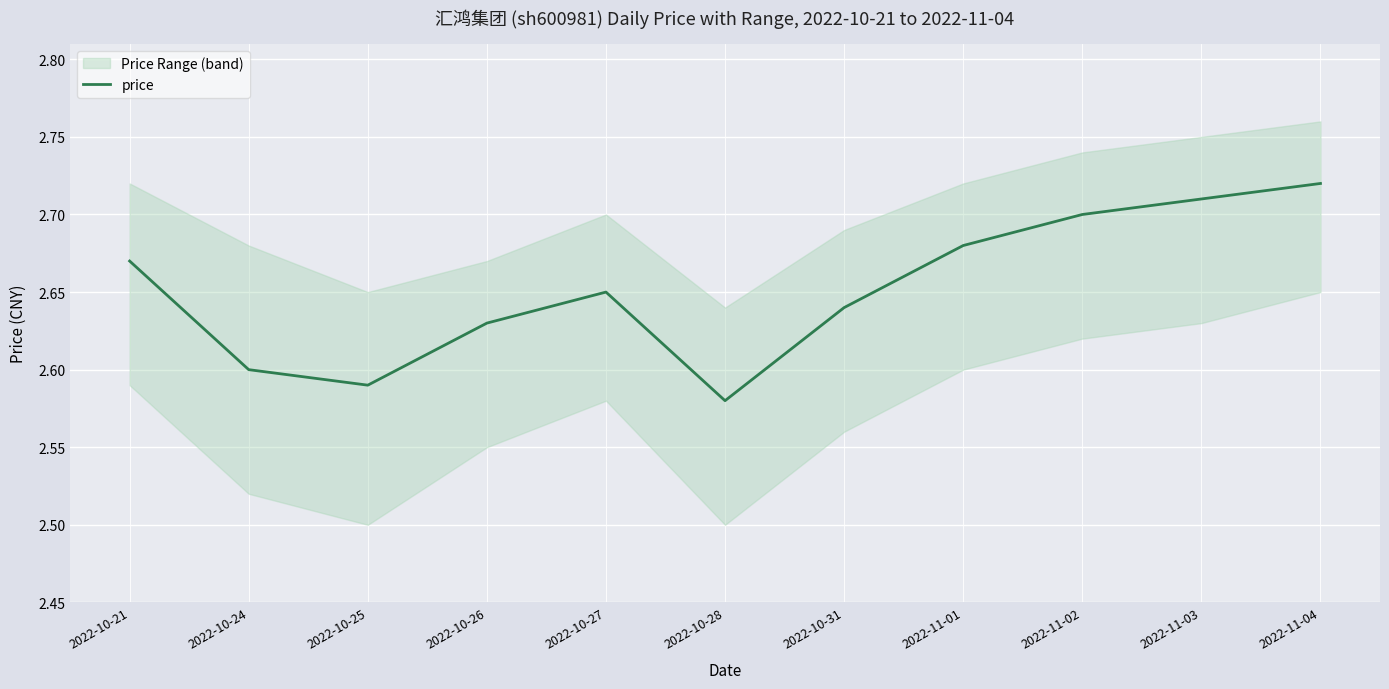

True or false: the data shows 2.7 at 2022-11-02.

True